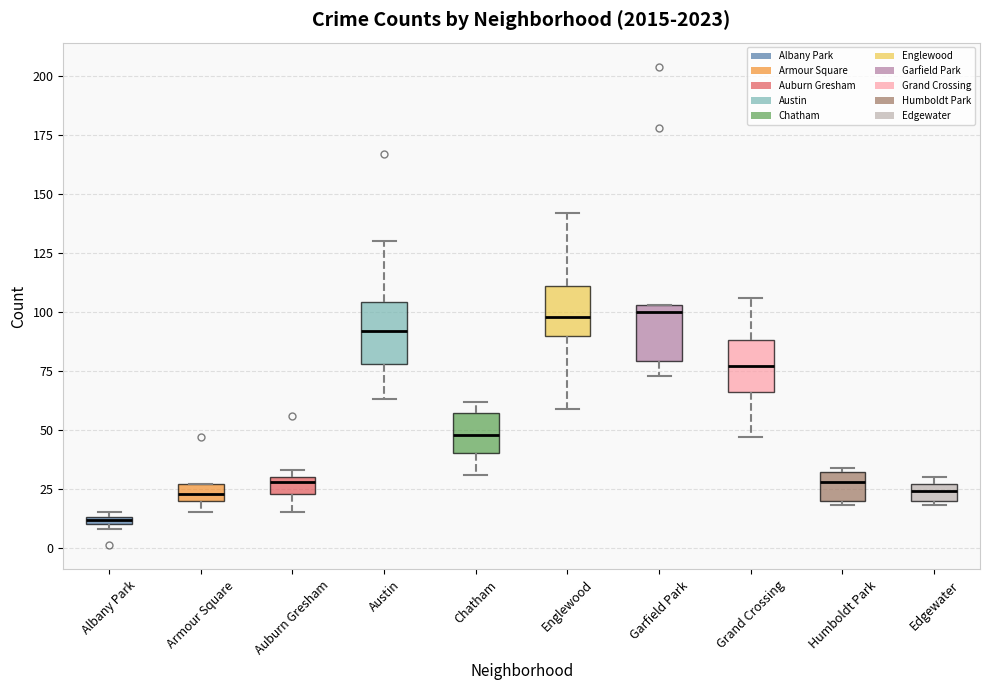

Where is the lower edge of the box for Albany Park on the y-axis? The values are not printed on the chart, so give them approximately, as read against the axis.

10